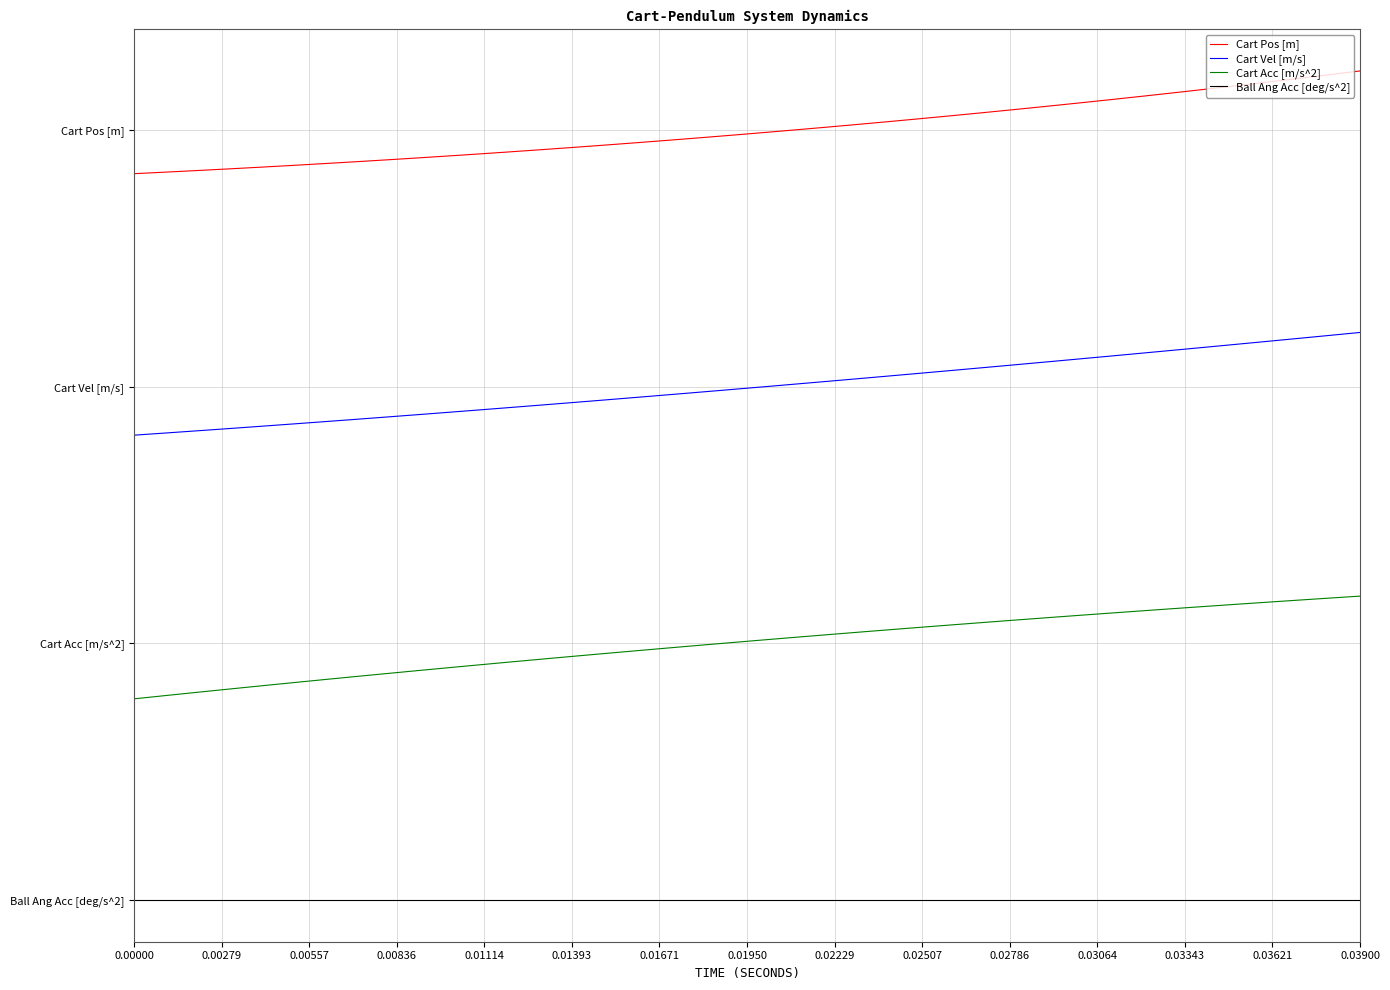

Is this an area chart (filled region under the line)?

No